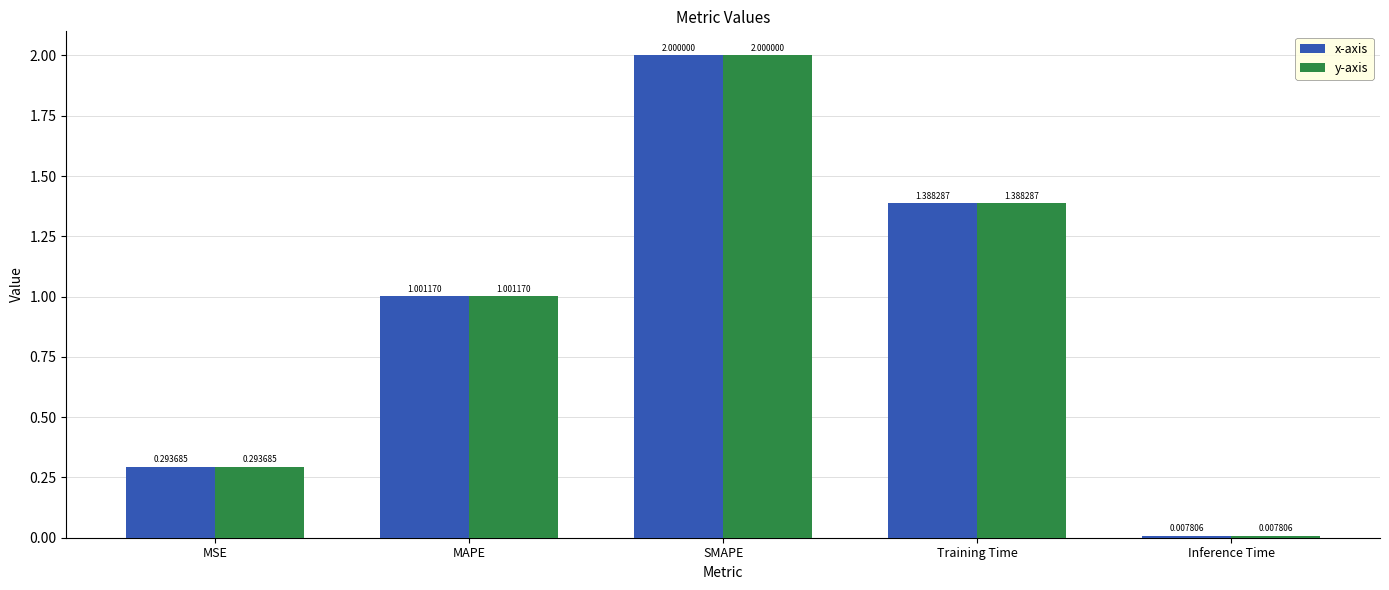

What are all the series names shown in the legend?

x-axis, y-axis